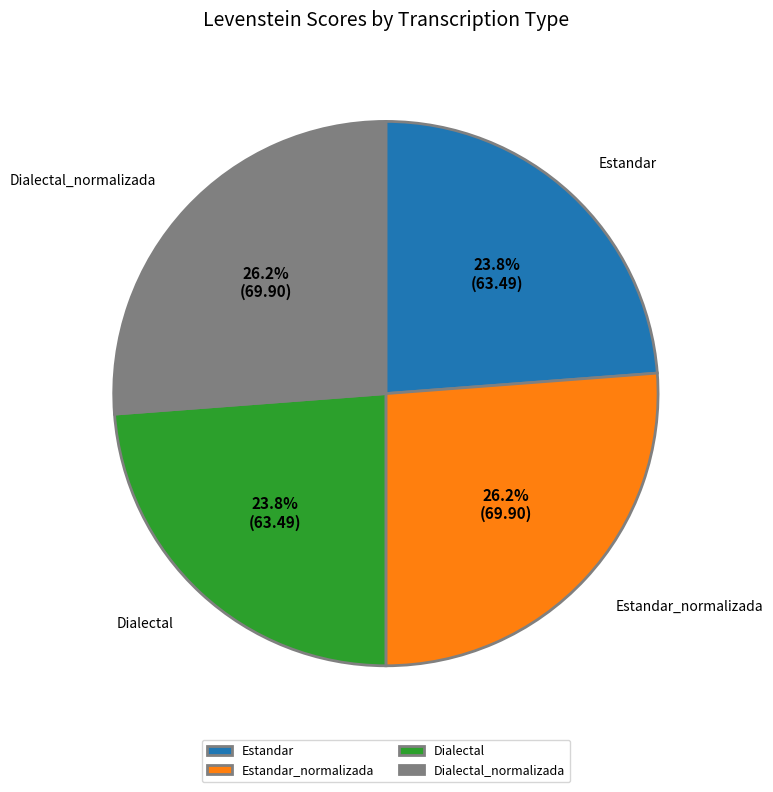

To the nearest percent, what percentage of the pie is Estandar_normalizada?

26%